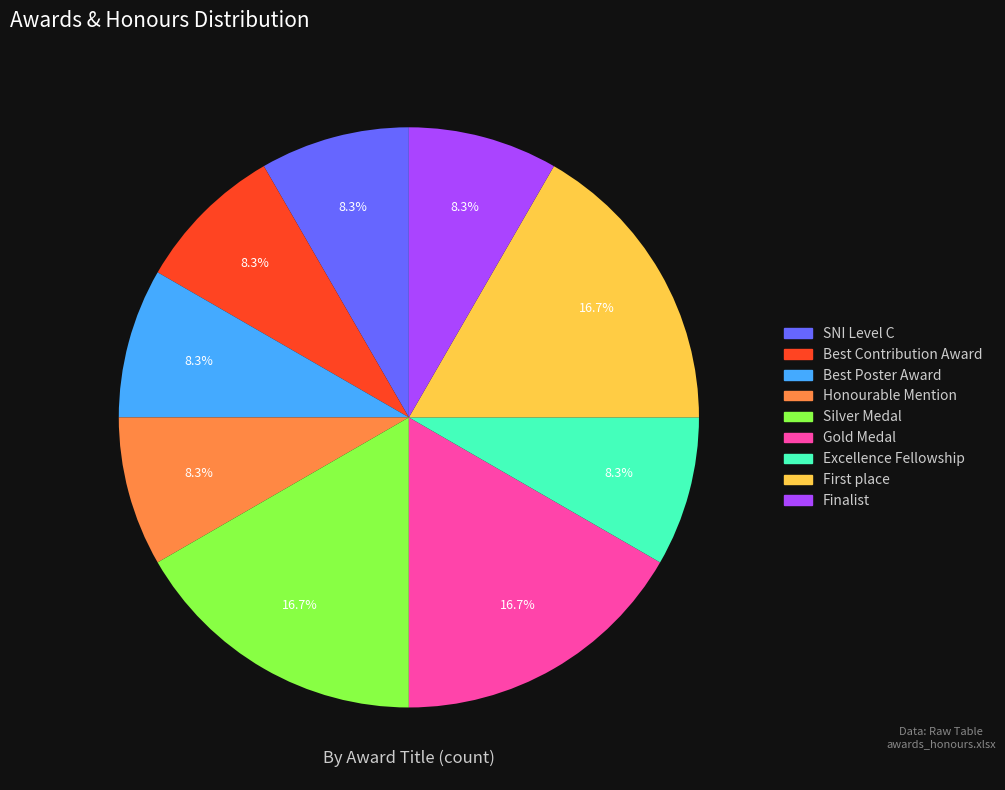

How many segments does this pie chart have?

9